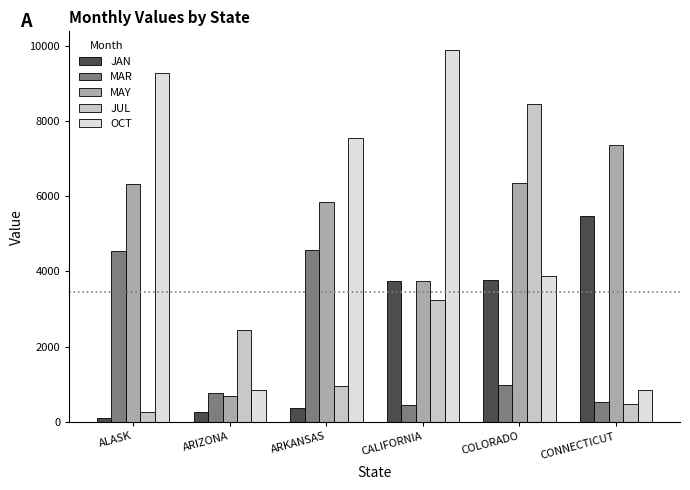

At which category does the chart reach its minimum across all series?

ALASK